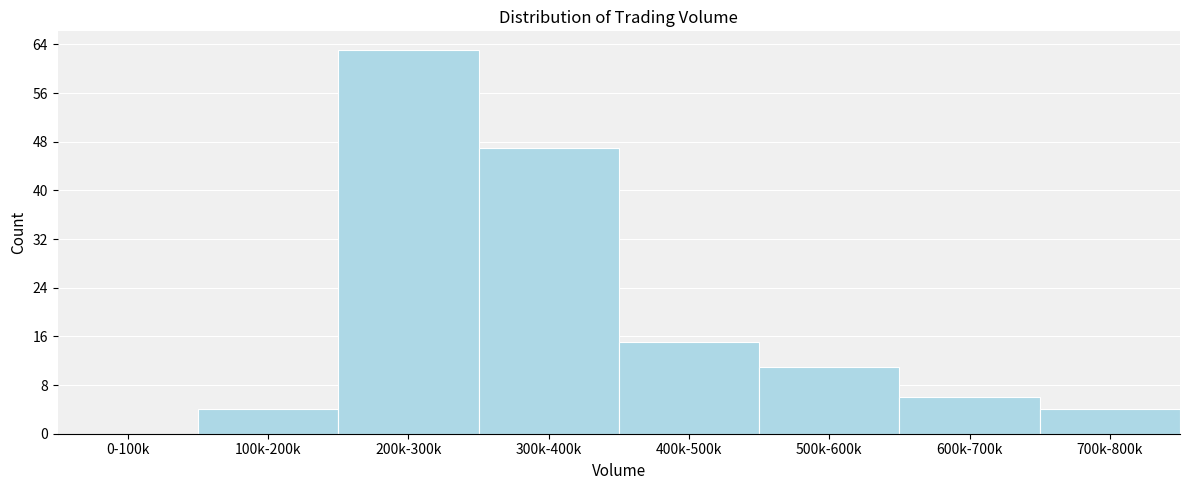

Reading left to right, transcribe all the data shown in this chart.

0-100k=0	100k-200k=4	200k-300k=63	300k-400k=47	400k-500k=15	500k-600k=11	600k-700k=6	700k-800k=4